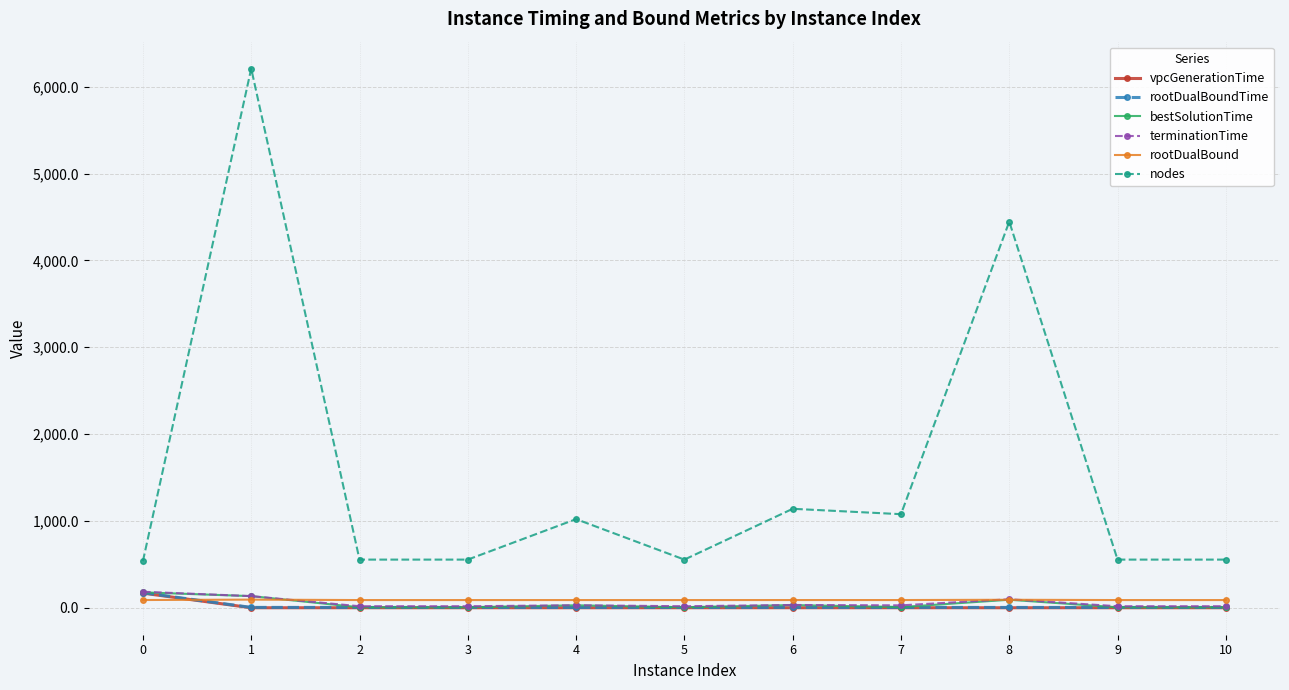

Which series has the largest range (max minus min)?

nodes